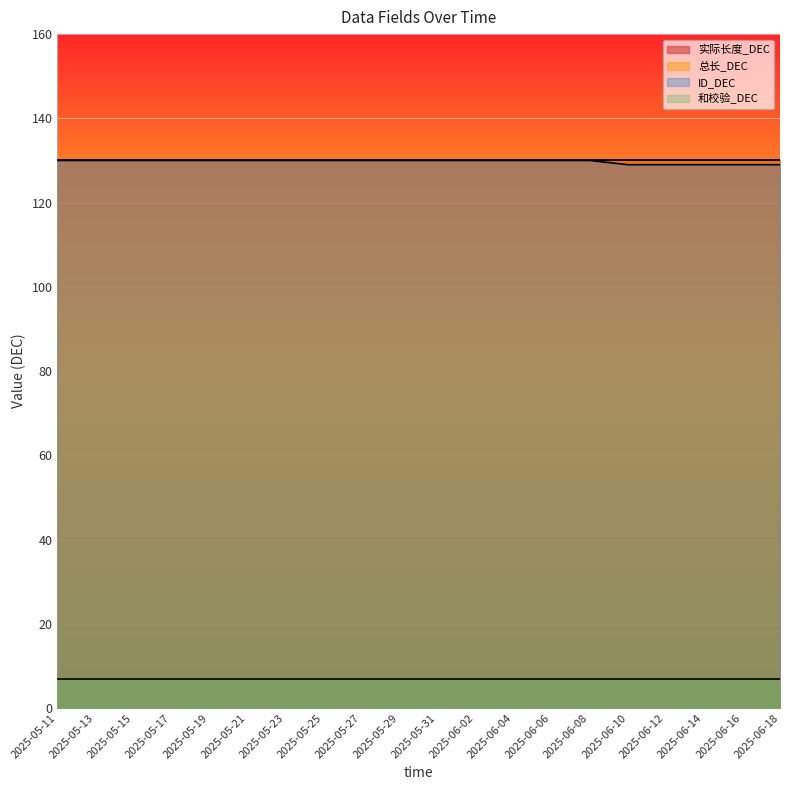

Which series changed the most between 2025-05-11 and 2025-05-29?

实际长度_DEC